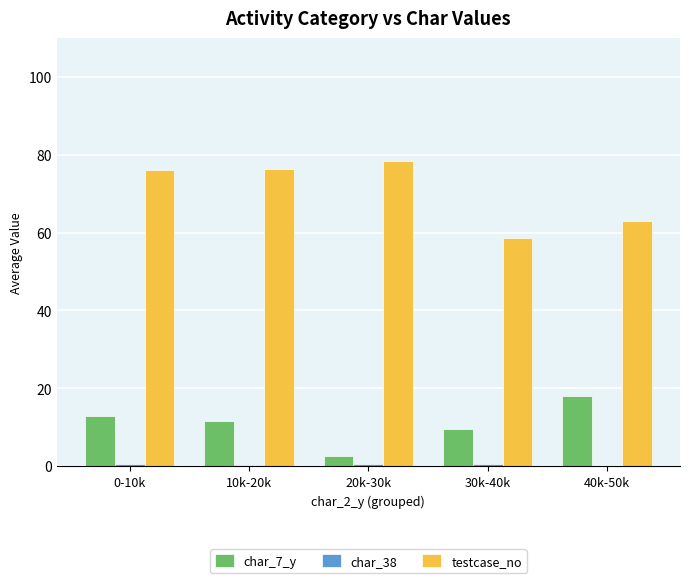

Is it true that char_7_y equals 11.6 at 10k-20k?

True